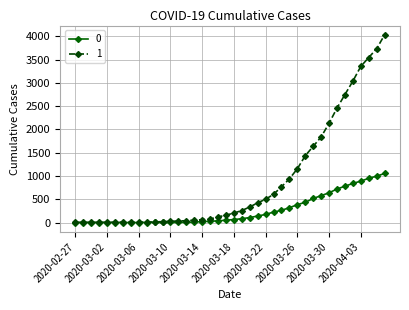

At how many categories does at least one series exceed 3488?

3